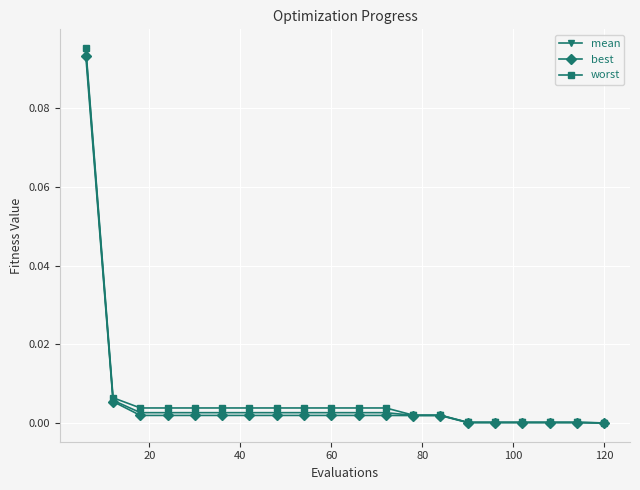

Which series has the largest range (max minus min)?

worst